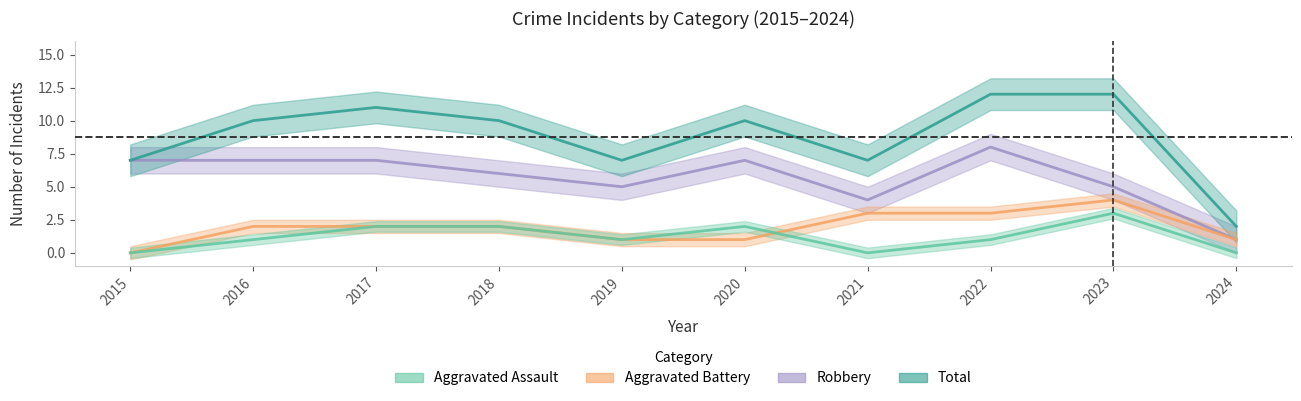

What is the total value across all series at 2024?

4